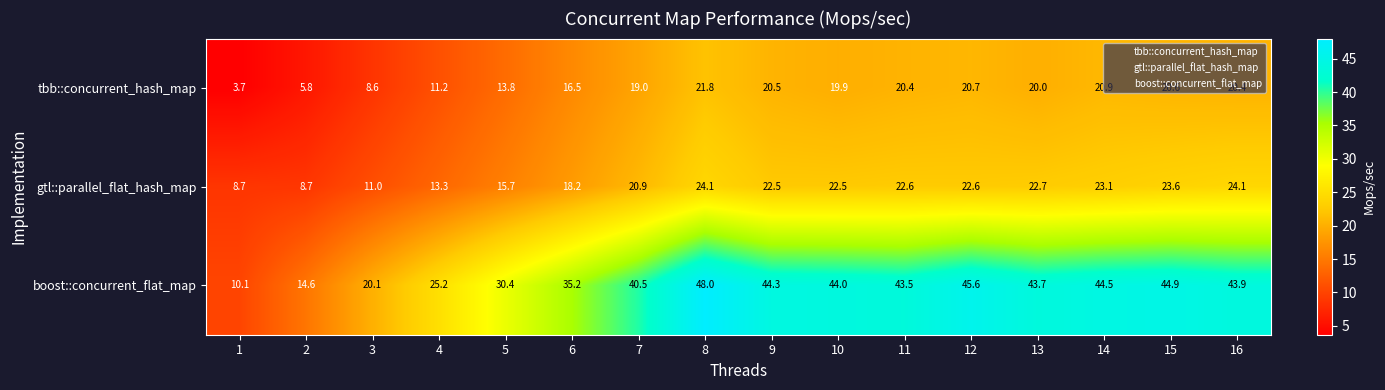

Which series has the largest range (max minus min)?

boost::concurrent_flat_map